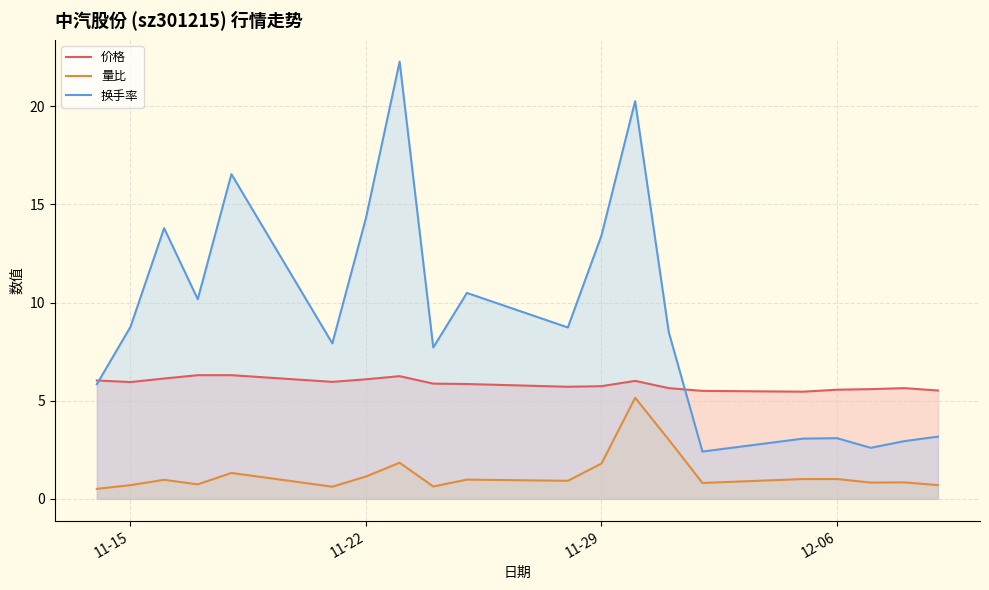

Which series has the largest total across all categories?

换手率